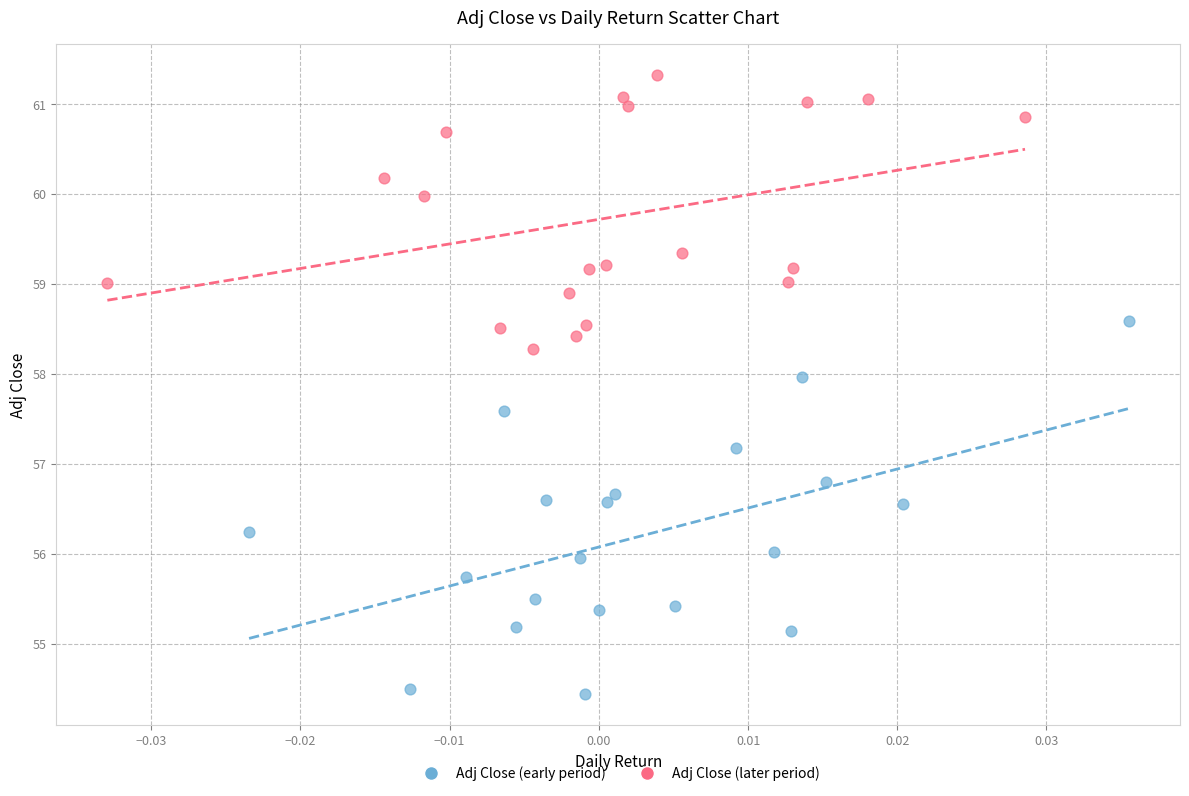

Which series contains the lowest Y value?

Adj Close (early period)